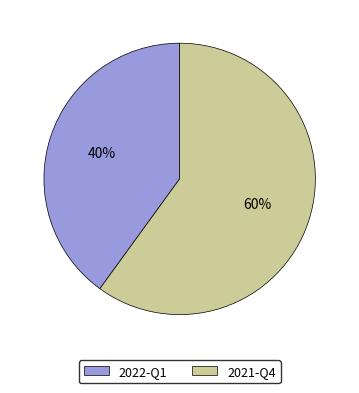

Count the number of slices in the pie.

2